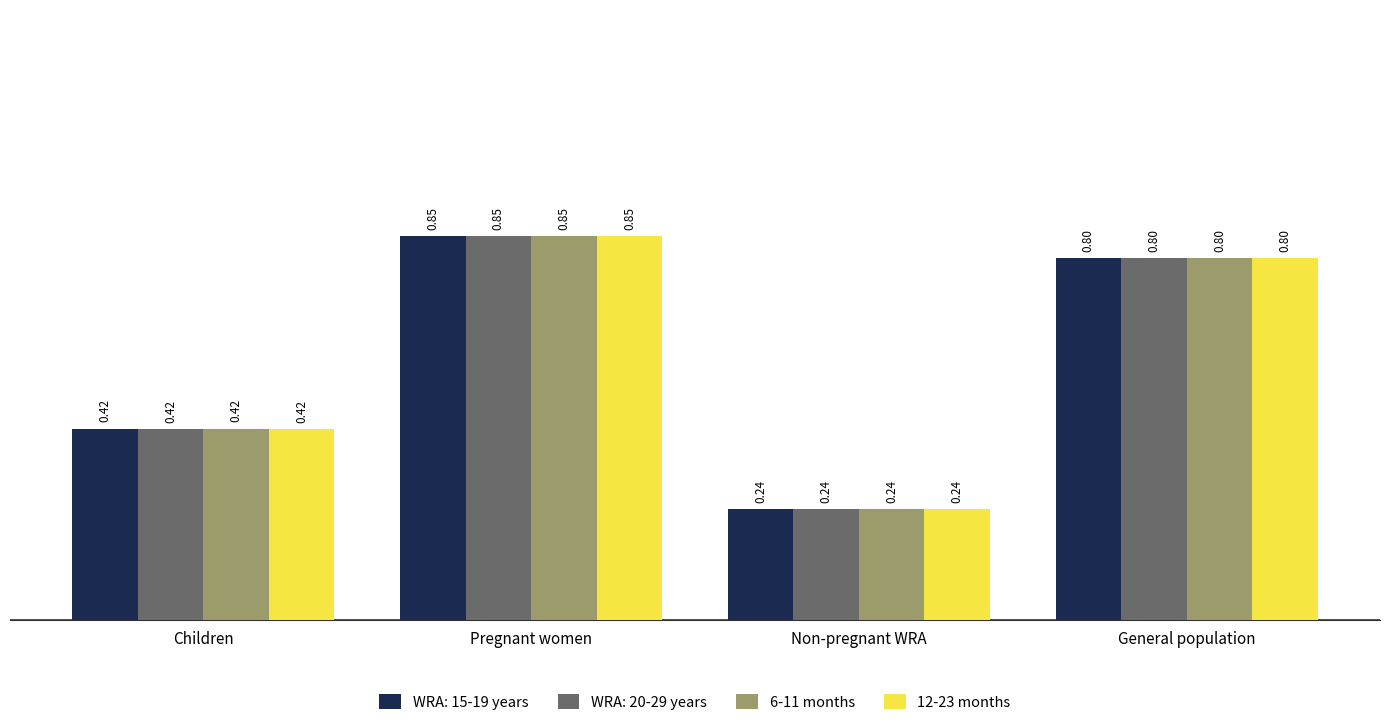

What is the maximum value for 6-11 months?

0.8